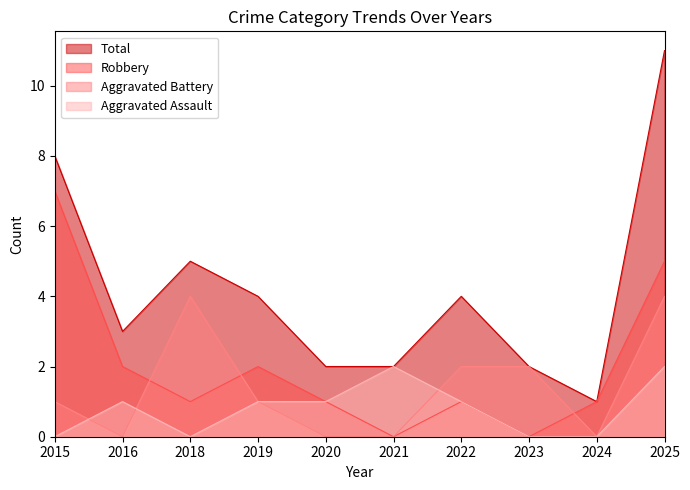

True or false: Aggravated Battery has a value of -2 at 2021.

False